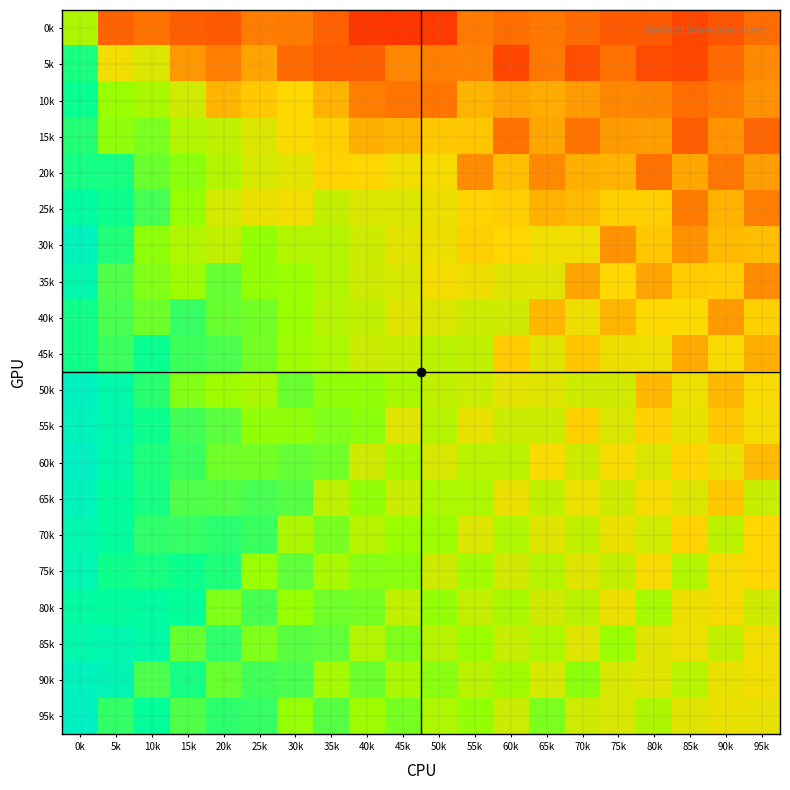

At which category is the sum across all series the highest?

0k